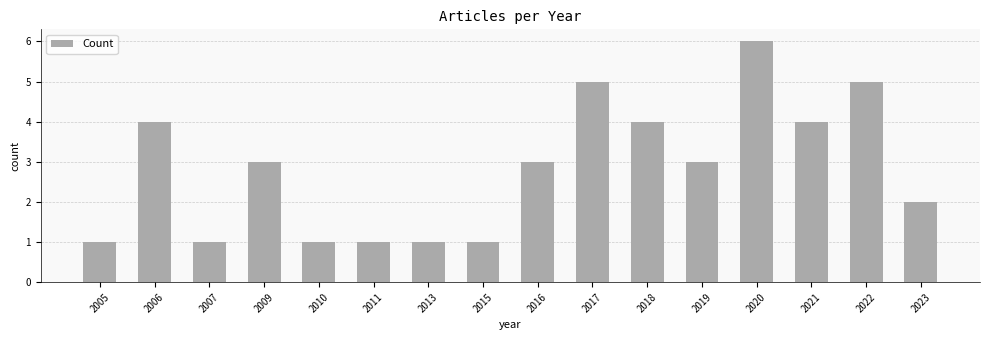

Approximately how many times larger is the value at 2015 compared to 2007?

1.0